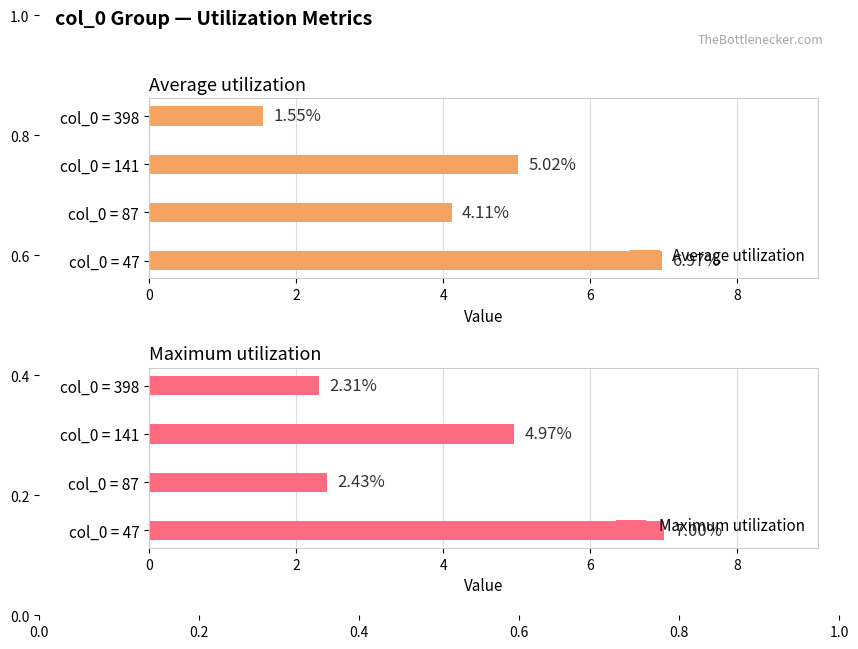

Read the Maximum utilization value at col_0 = 87.

2.4